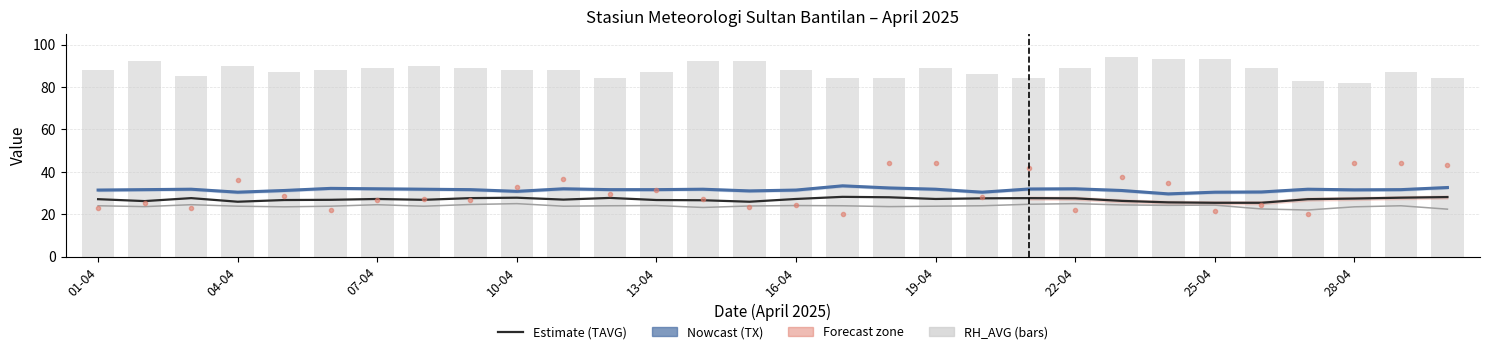

At which label is RH_AVG closest to 88?

01-04